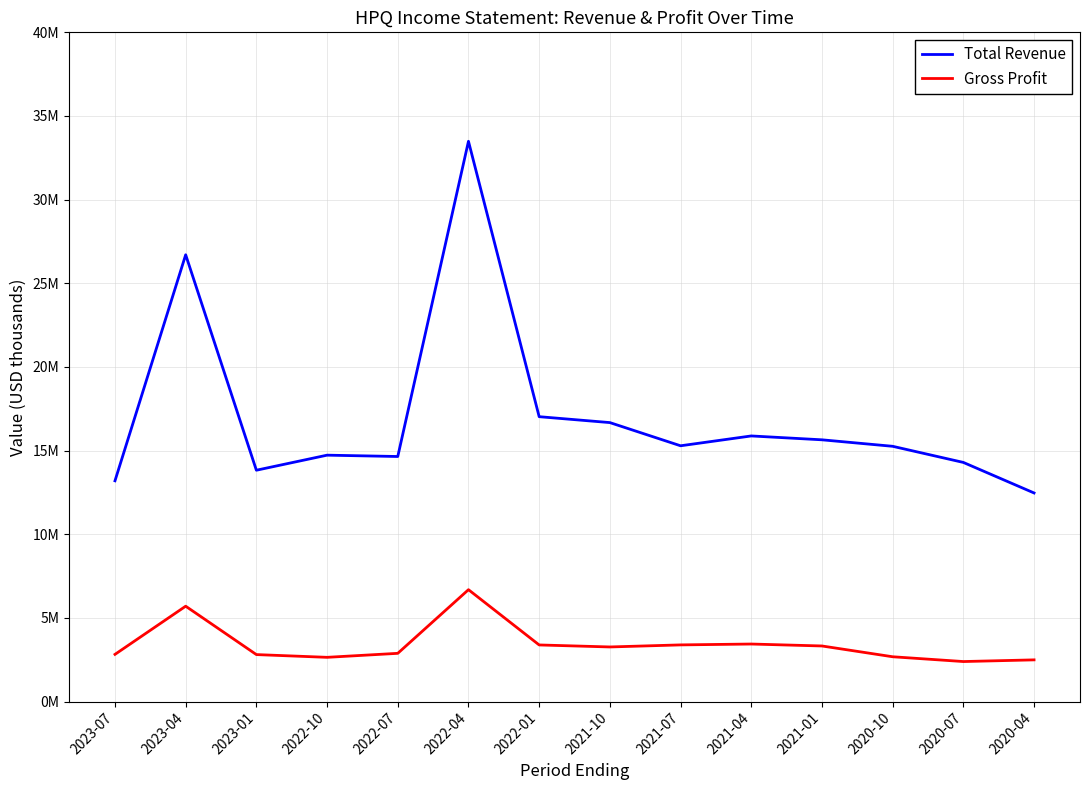

List the series in order of their overall mean, lowest first.

Gross Profit, Total Revenue